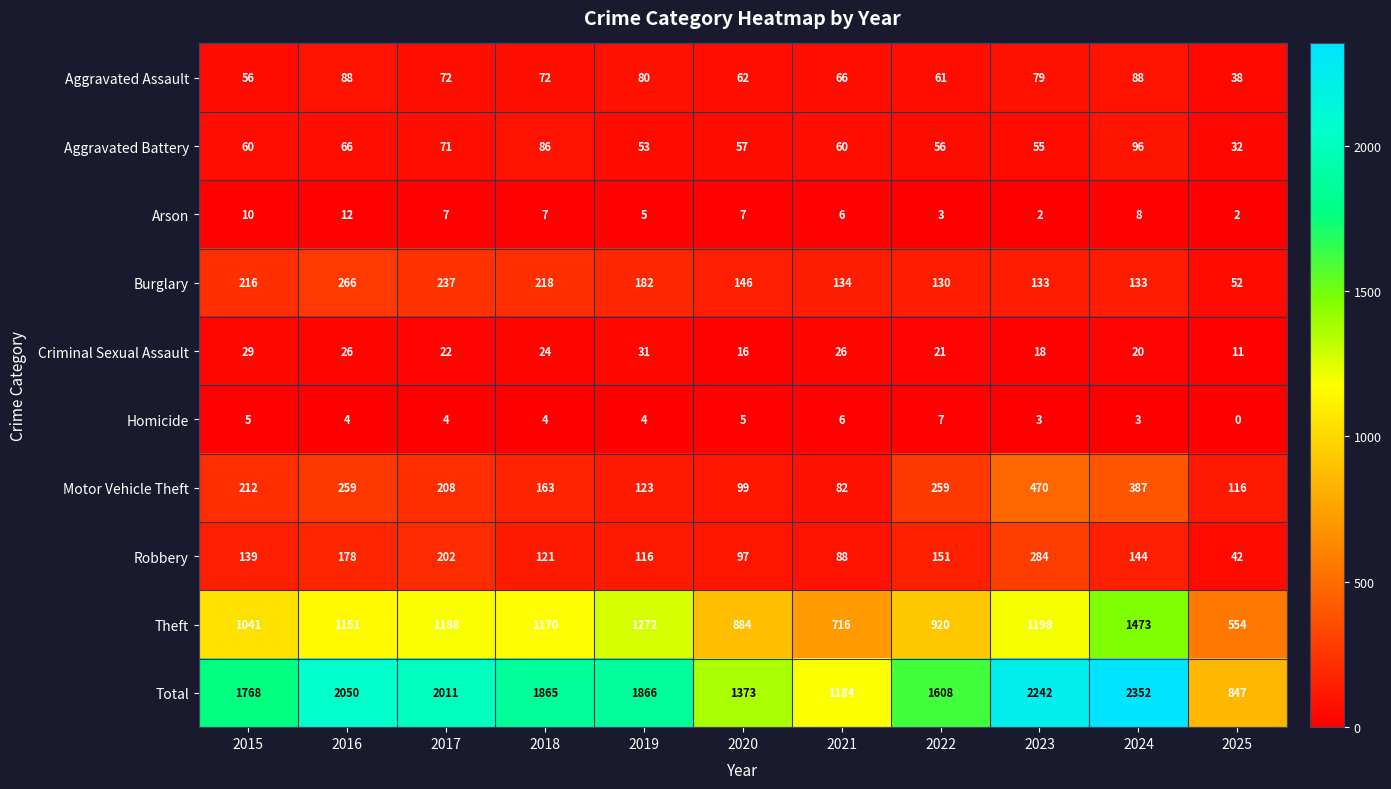

What is the average value of the Arson series?

6